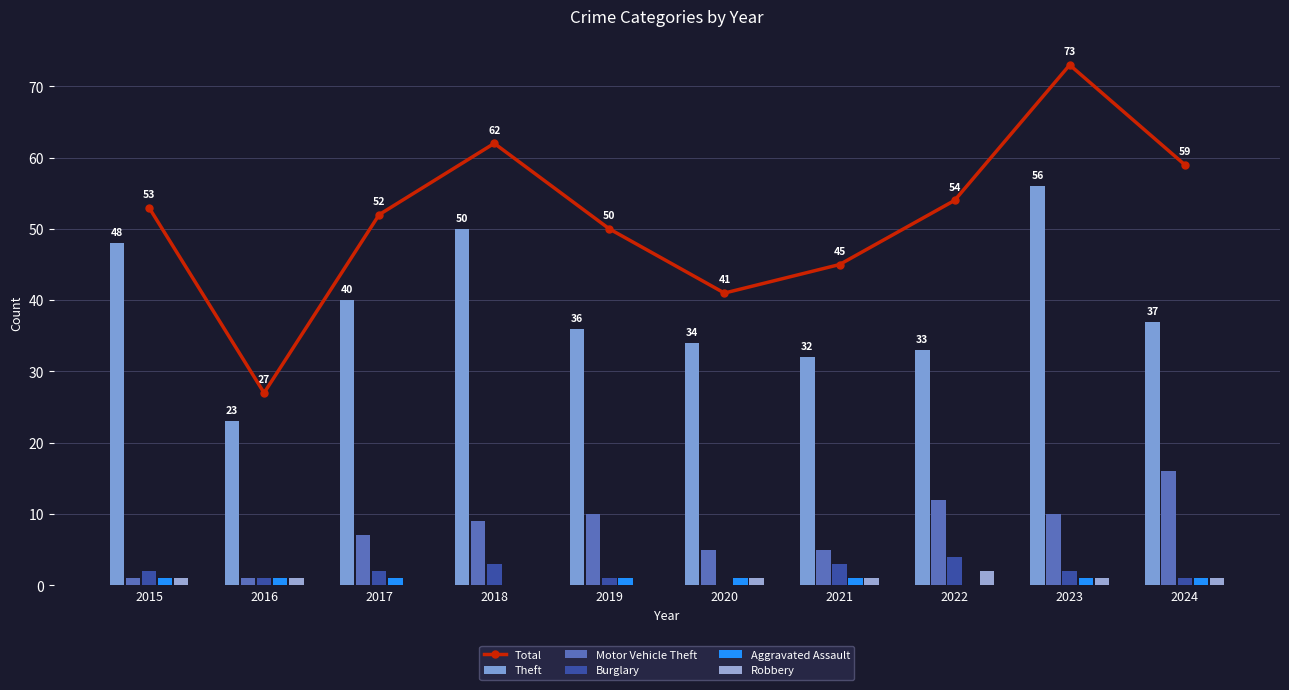

What is the greatest value displayed?

73